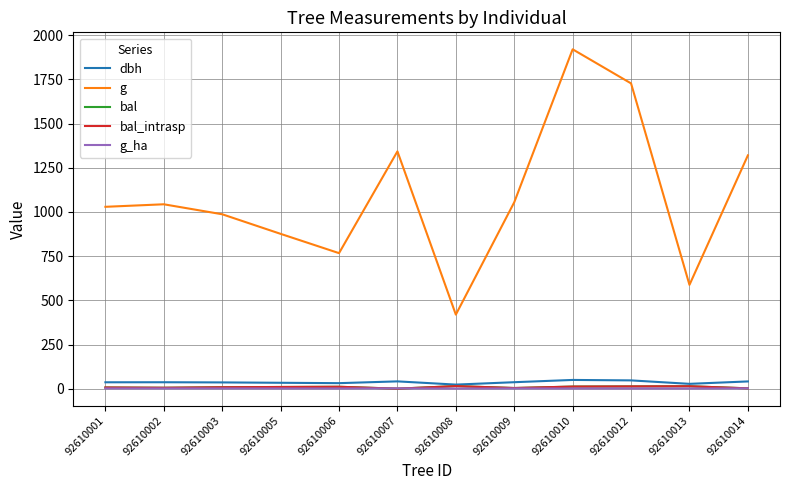

What is the difference between the maximum and minimum values in the g_ha series?

1.3